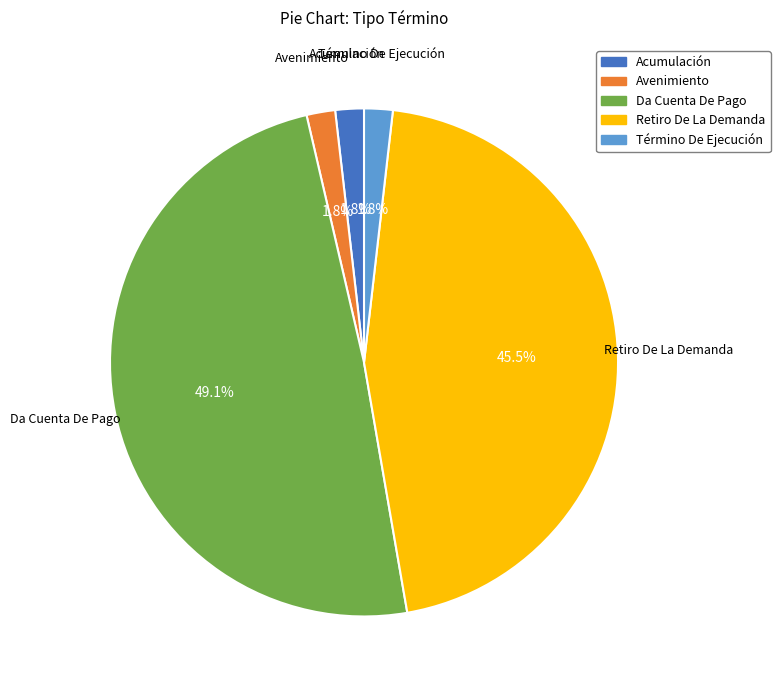

Which slice is the largest?

Da Cuenta De Pago